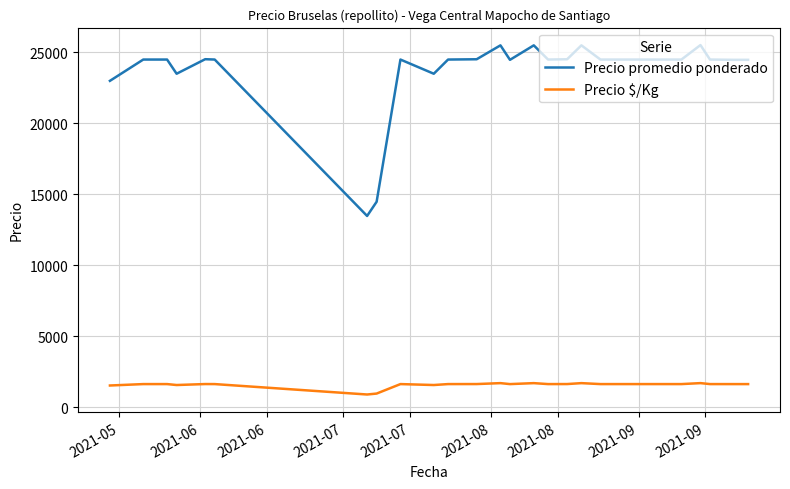

How many lines are shown in the chart?

2